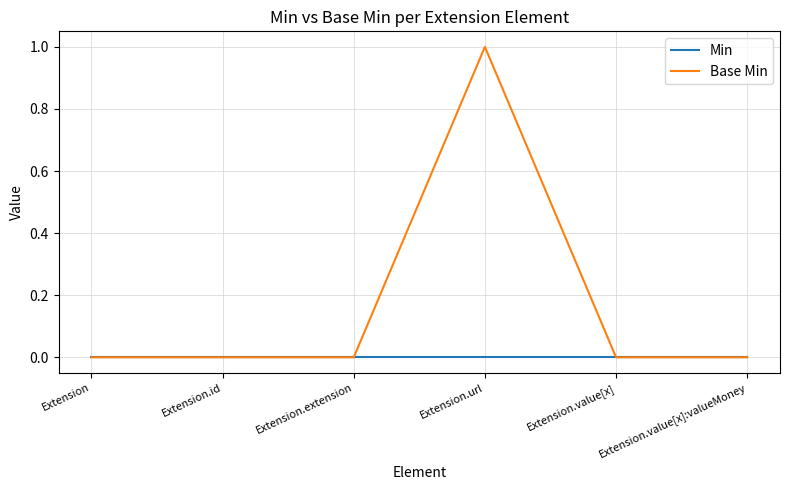

The Min series shows 0 at Extension.value[x]. True or false?

True